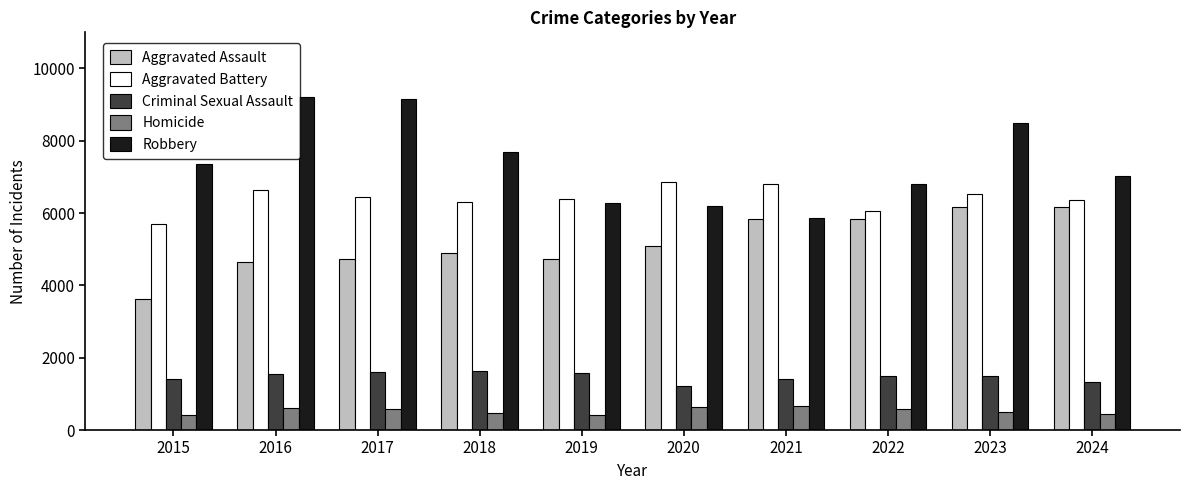

Count the number of categories in the chart.

10